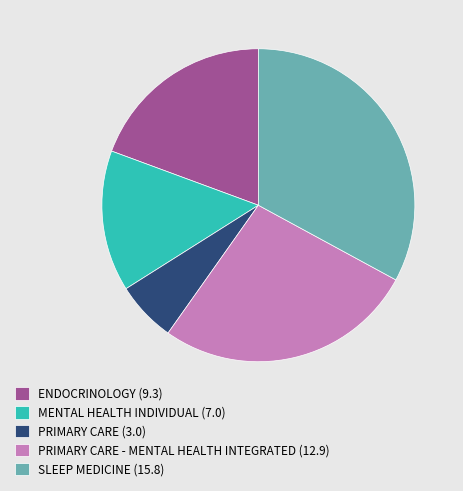

Do PRIMARY CARE - MENTAL HEALTH INTEGRATED (12.9) and SLEEP MEDICINE (15.8) together represent more than half of the pie?

Yes